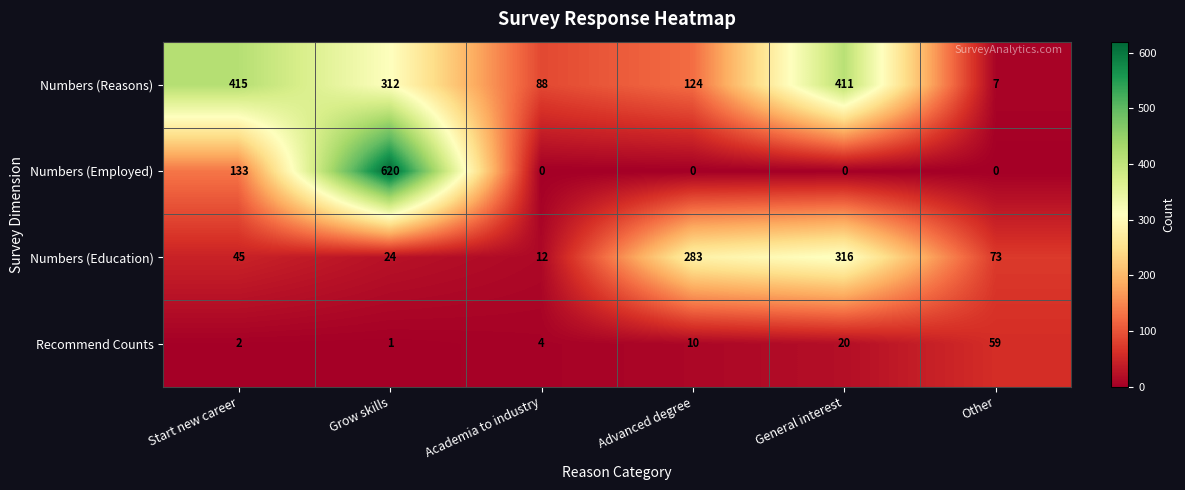

True or false: Numbers (Employed) has a value of 133 at Start new career.

True